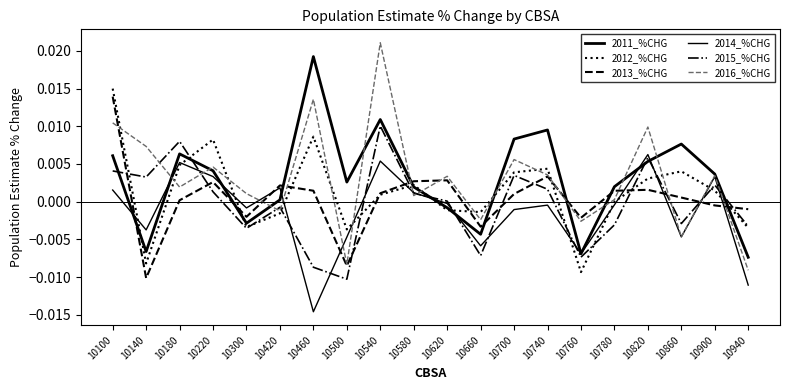

Which label corresponds to the smallest value in the chart?

10460